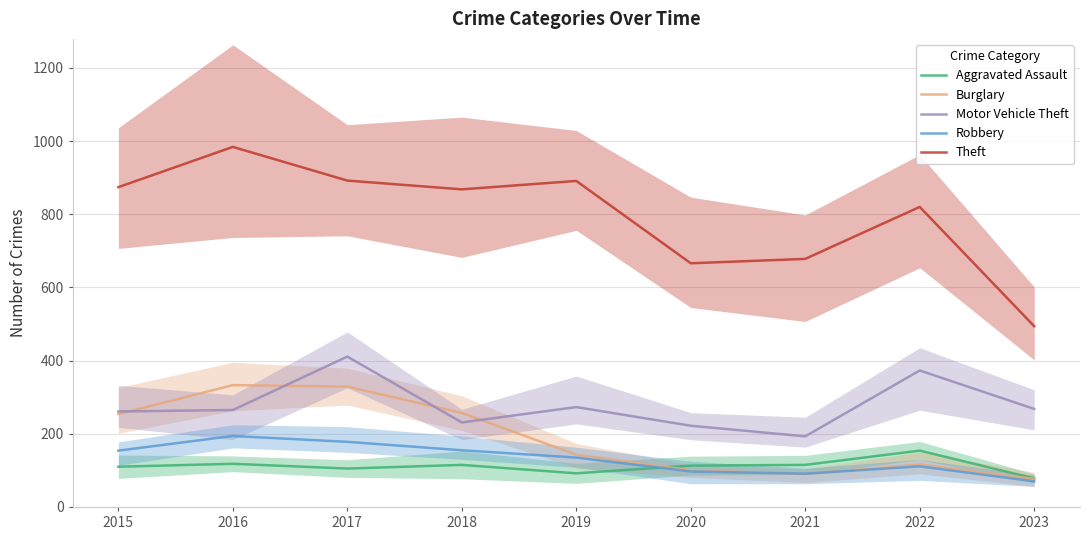

How many lines are shown in the chart?

5